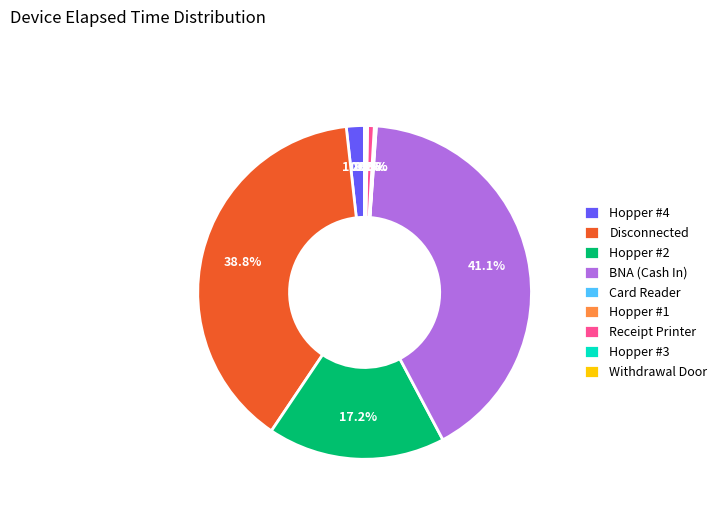

Is the sum of BNA (Cash In) and Hopper #2 greater than half?

Yes